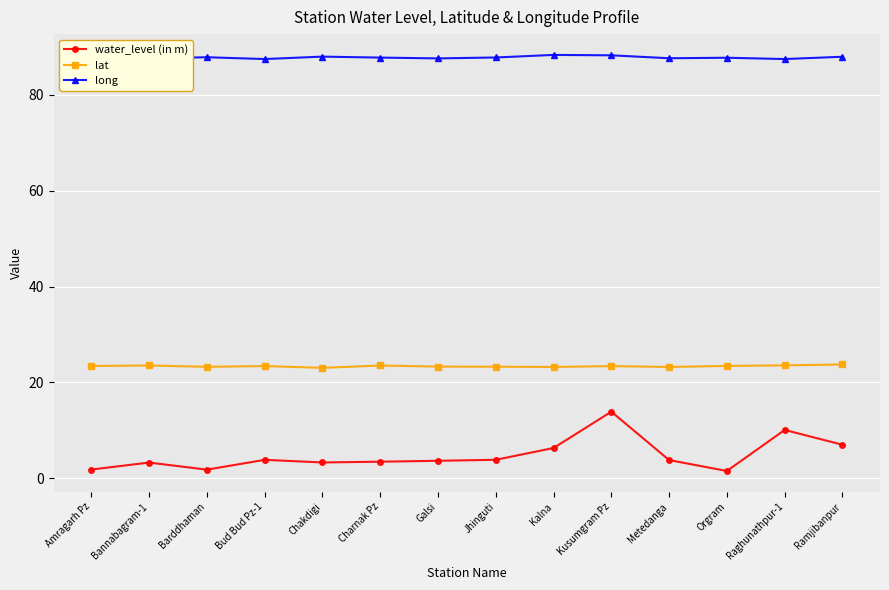

What is the greatest value displayed?

88.4